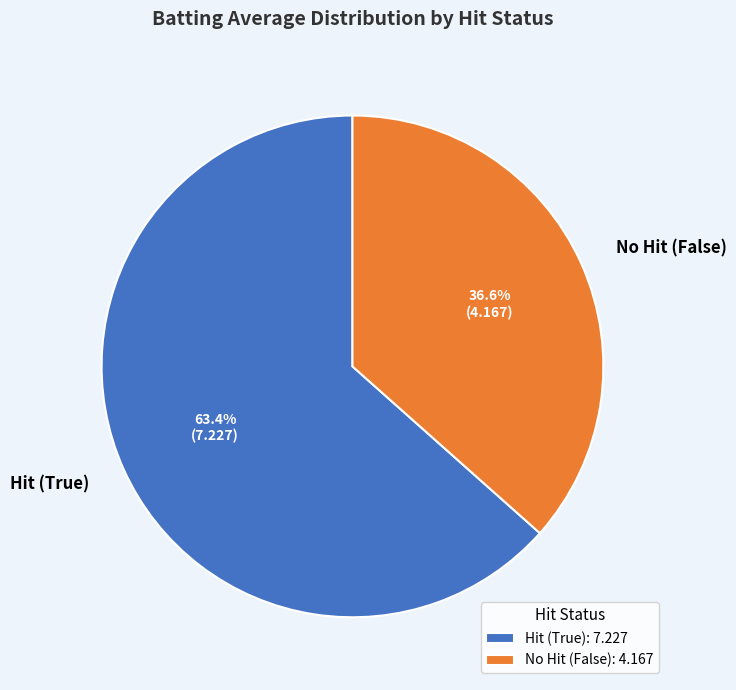

To the nearest percent, what is the average slice percentage?

50%